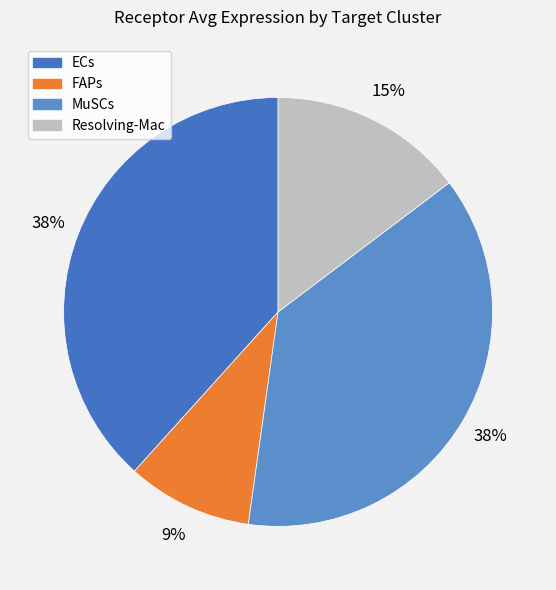

Which has a higher value, MuSCs or Resolving-Mac?

MuSCs